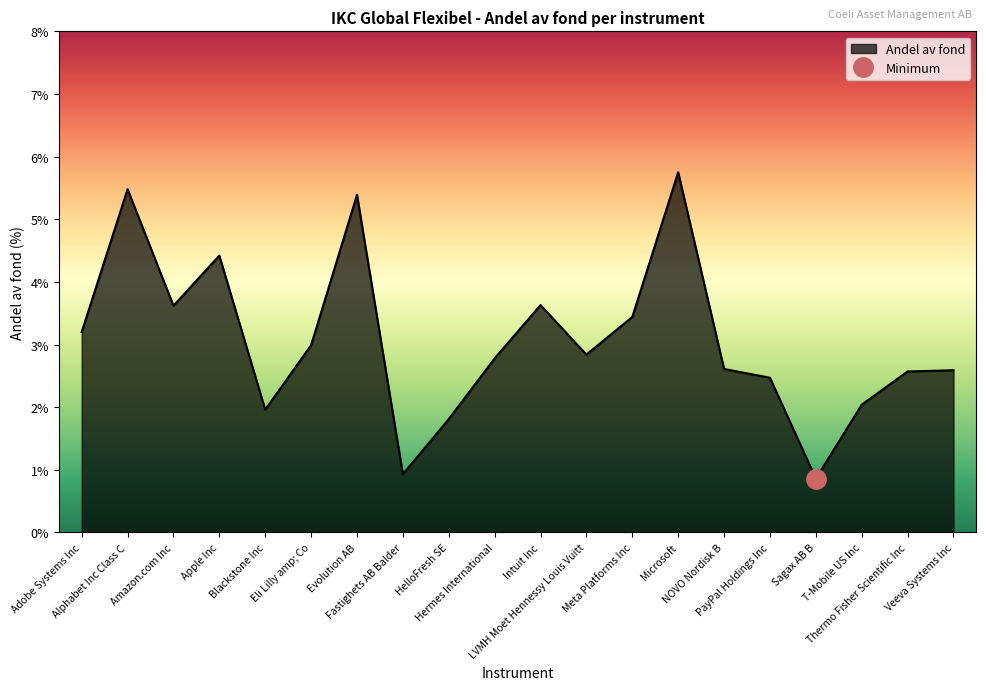

What is the difference between the second highest and second lowest values?

4.6